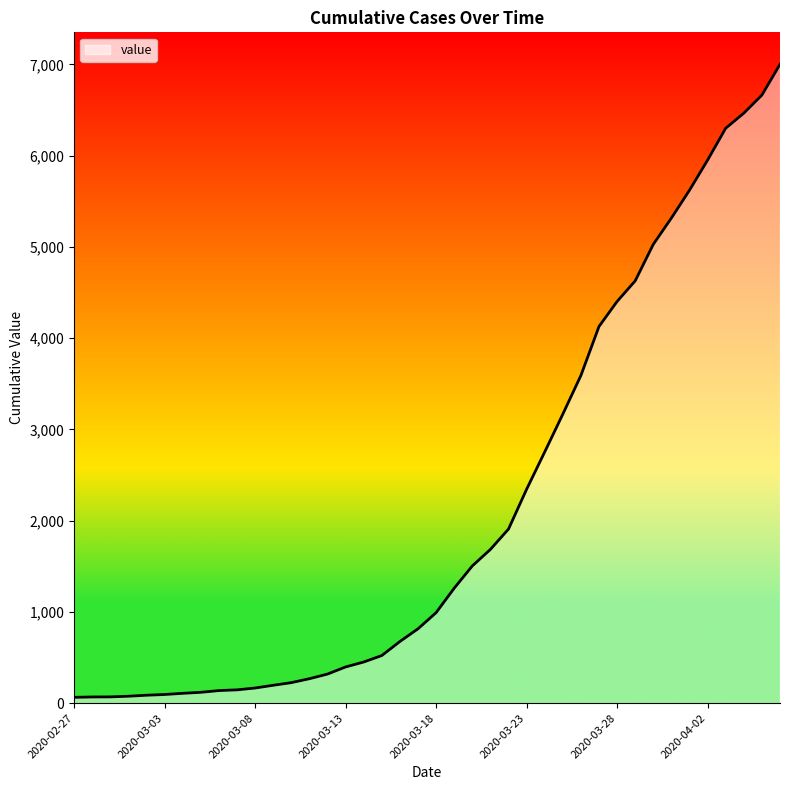

What is the maximum value shown in the chart?

7001